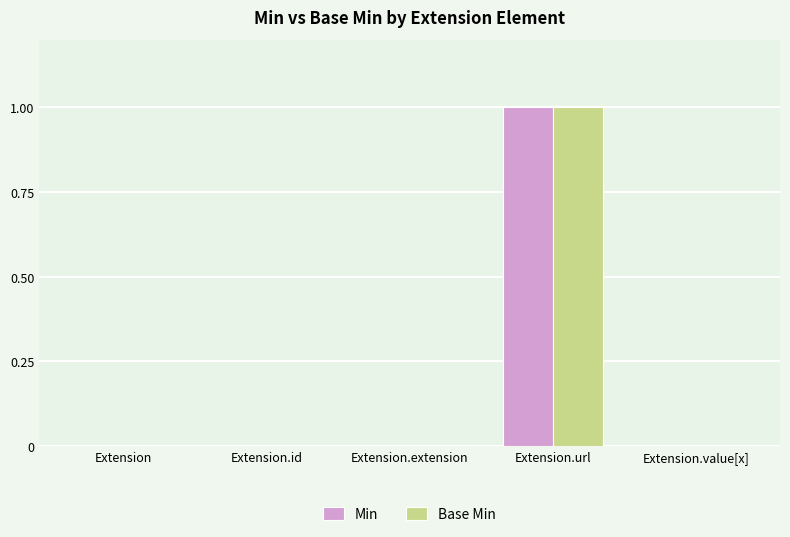

True or false: Base Min has a value of 0 at Extension.value[x].

True